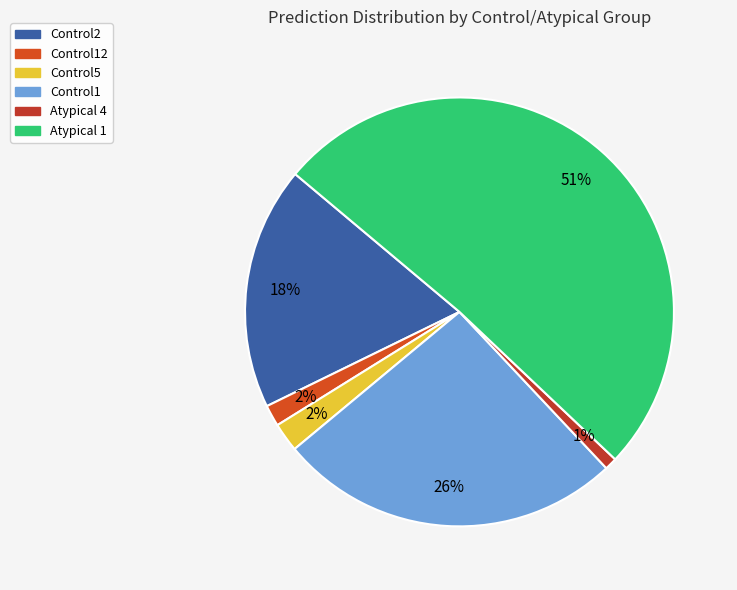

How many segments does this pie chart have?

6